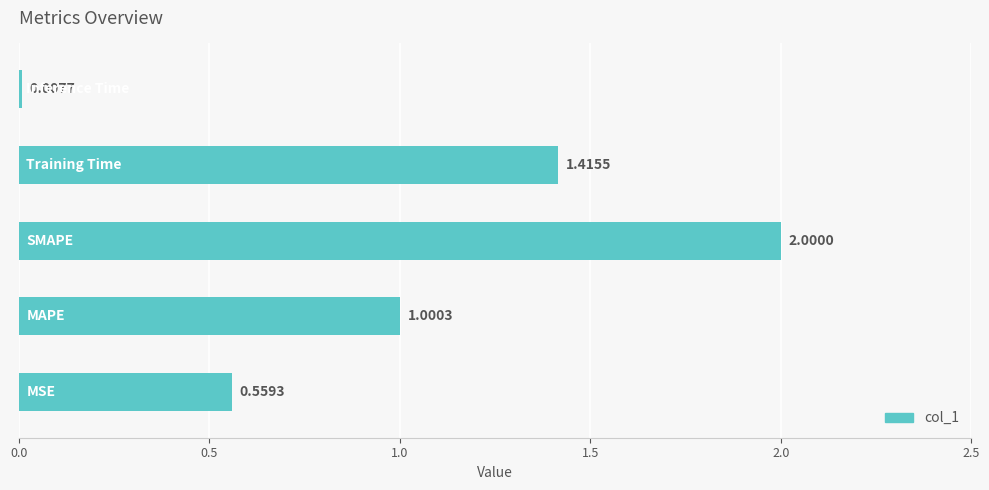

What is the difference between the second highest and second lowest values?

0.9